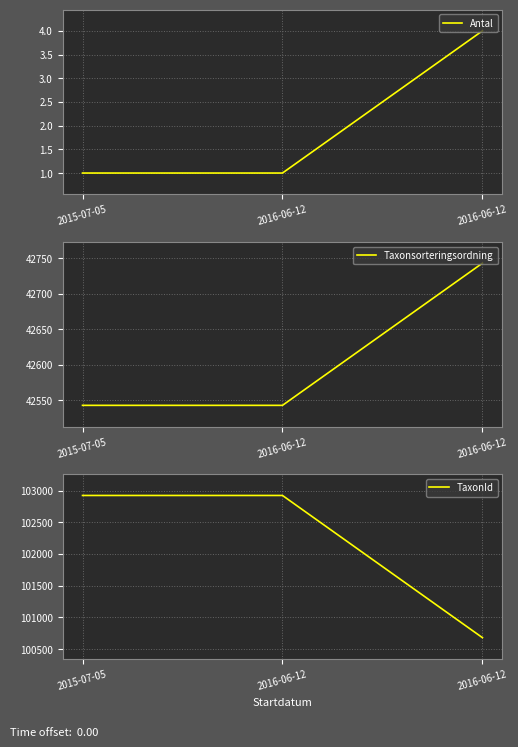

Reading left to right, extract all data points from this chart.

Antal: 2015-07-05=1	2016-06-12=1	2016-06-12=4
Taxonsorteringsordning: 2015-07-05=42543	2016-06-12=42543	2016-06-12=42743
TaxonId: 2015-07-05=102923	2016-06-12=102923	2016-06-12=100679